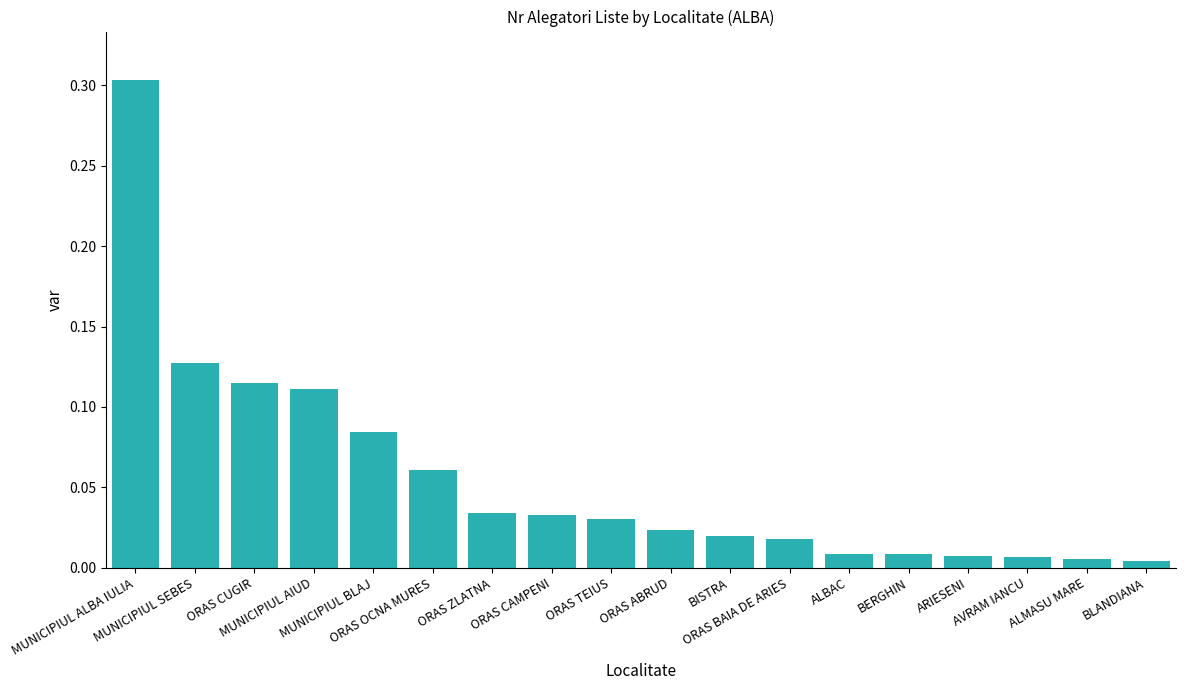

What is the sum of all values?

1.0